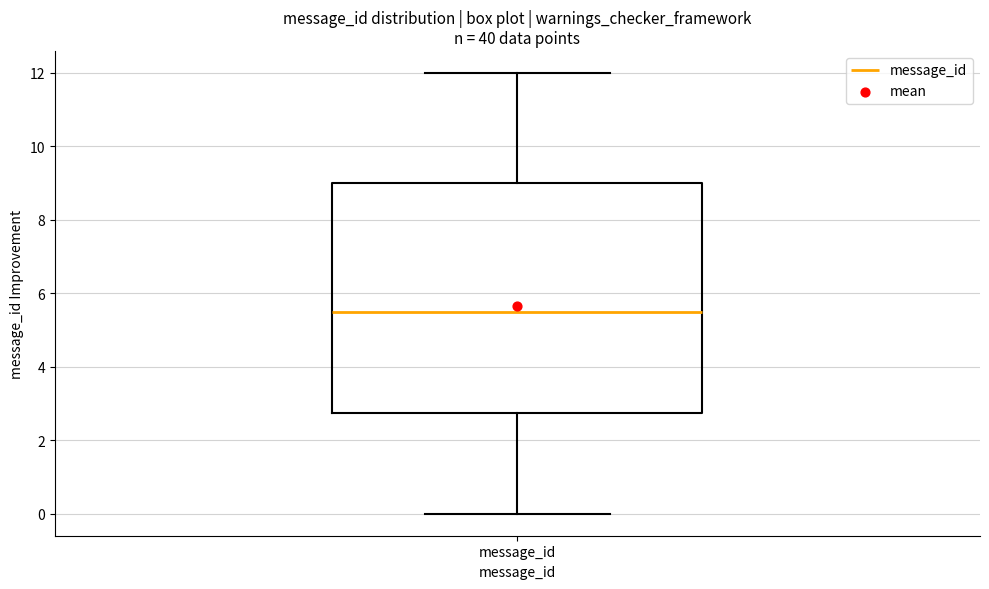

Read this box plot against the y-axis: the position of the median line, the range covered by the box, and the ends of both whiskers. The values are not printed on the chart, so give them approximately, as read against the axis.

median 5.6, box 2.8 to 9.0, whiskers 0.0 to 12.0